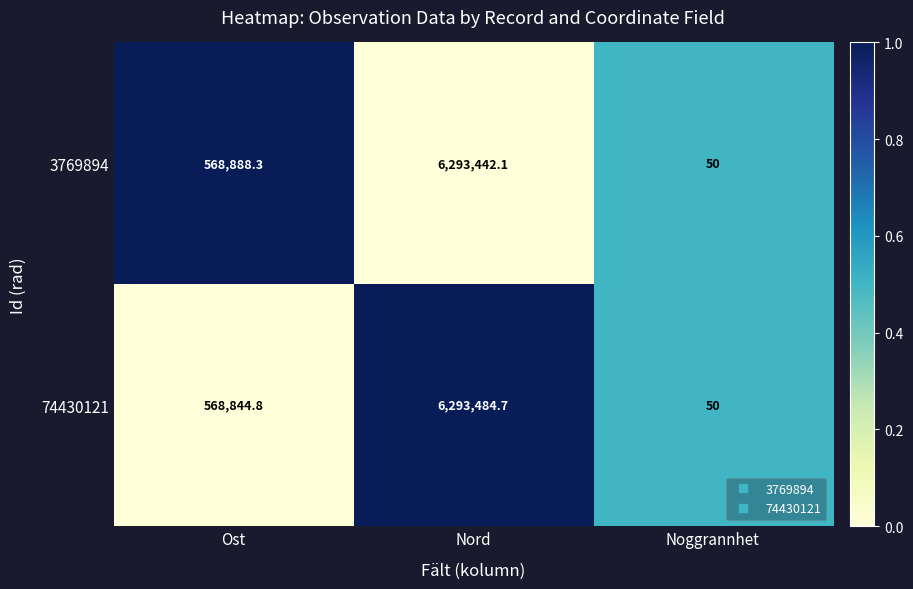

List the series in order of their peak value, highest first.

74430121, 3769894